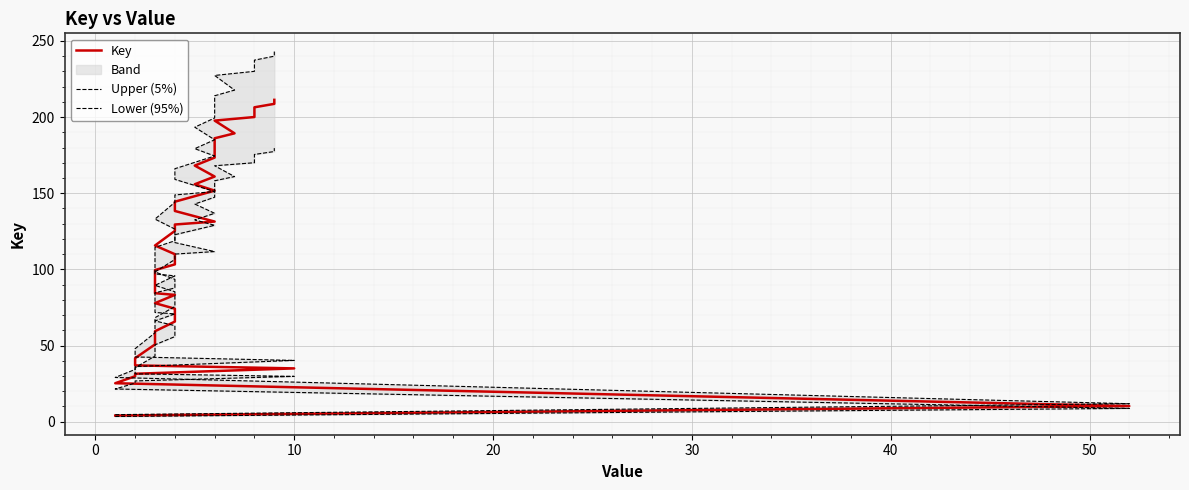

Reading right to left, transcribe all the data shown in this chart.

Key: 211.3	208.7	206.4	200.0	197.7	189.3	186.1	183.8	173.4	168.1	160.9	155.9	151.7	144.4	138.3	131.4	129.4	125.2	115.7	110.0	106.0	103.3	99.5	94.8	92.2	84.3	83.2	77.8	74.2	65.7	59.4	50.7	41.7	36.9	35.0	31.4	29.8	25.2	10.2	4.0
Upper (5%): 243.0	240.0	237.4	230.0	227.3	217.7	214.0	211.3	199.4	193.3	185.1	179.3	174.4	166.1	159.1	151.1	148.9	144.0	133.0	126.4	121.9	118.8	114.4	109.0	106.0	97.0	95.7	89.5	85.3	75.6	68.3	58.3	47.9	42.5	40.2	36.2	34.3	29.0	11.8	4.6
Lower (95%): 179.6	177.4	175.4	170.0	168.0	160.9	158.2	156.2	147.4	142.9	136.8	132.5	128.9	122.7	117.6	111.7	110.0	106.5	98.3	93.5	90.1	87.8	84.6	80.6	78.4	71.7	70.8	66.1	63.0	55.9	50.5	43.1	35.4	31.4	29.7	26.7	25.3	21.4	8.7	3.4